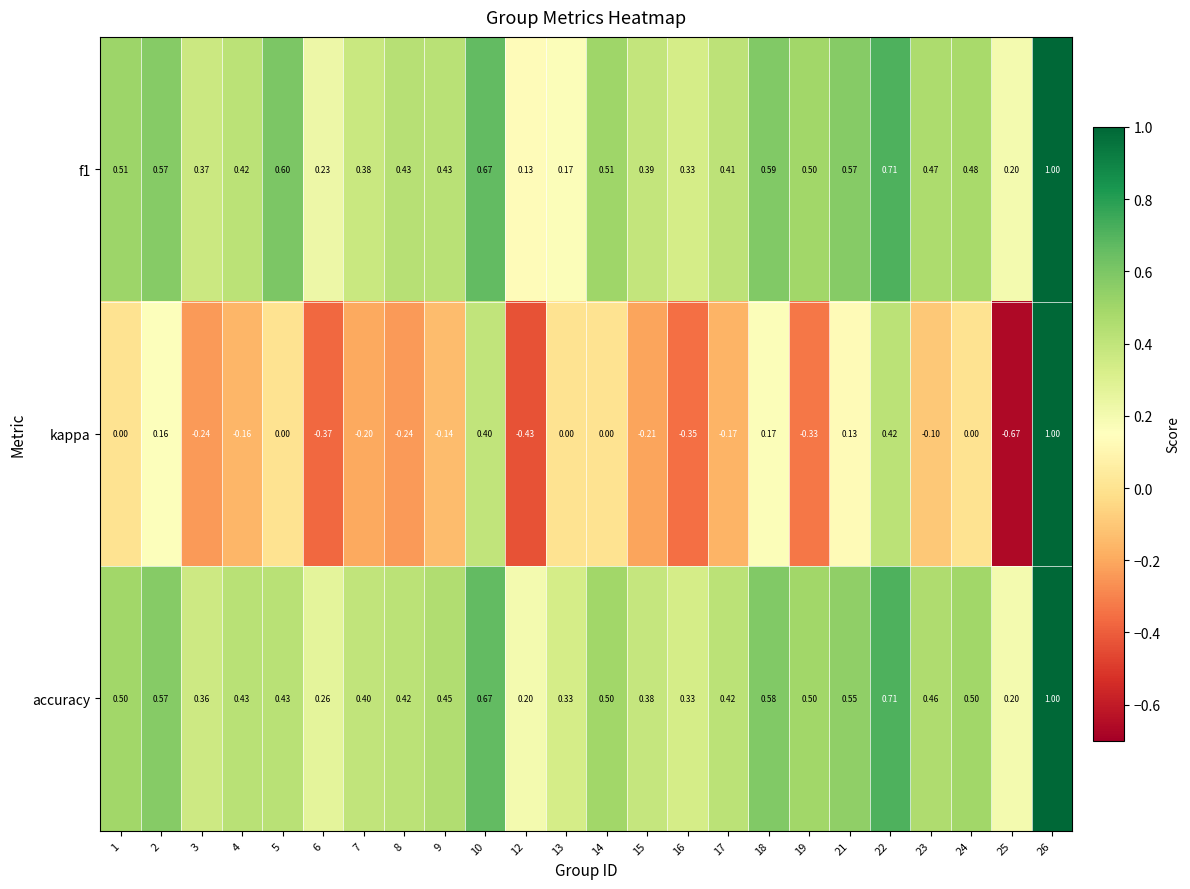

At how many categories does at least one series exceed 0?

24